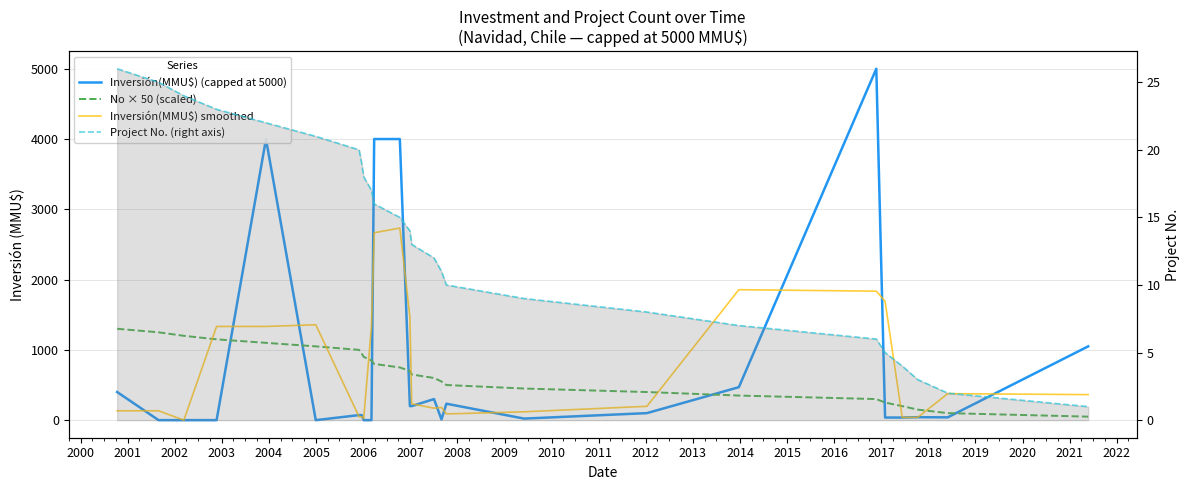

What is the greatest value displayed?

5000.0